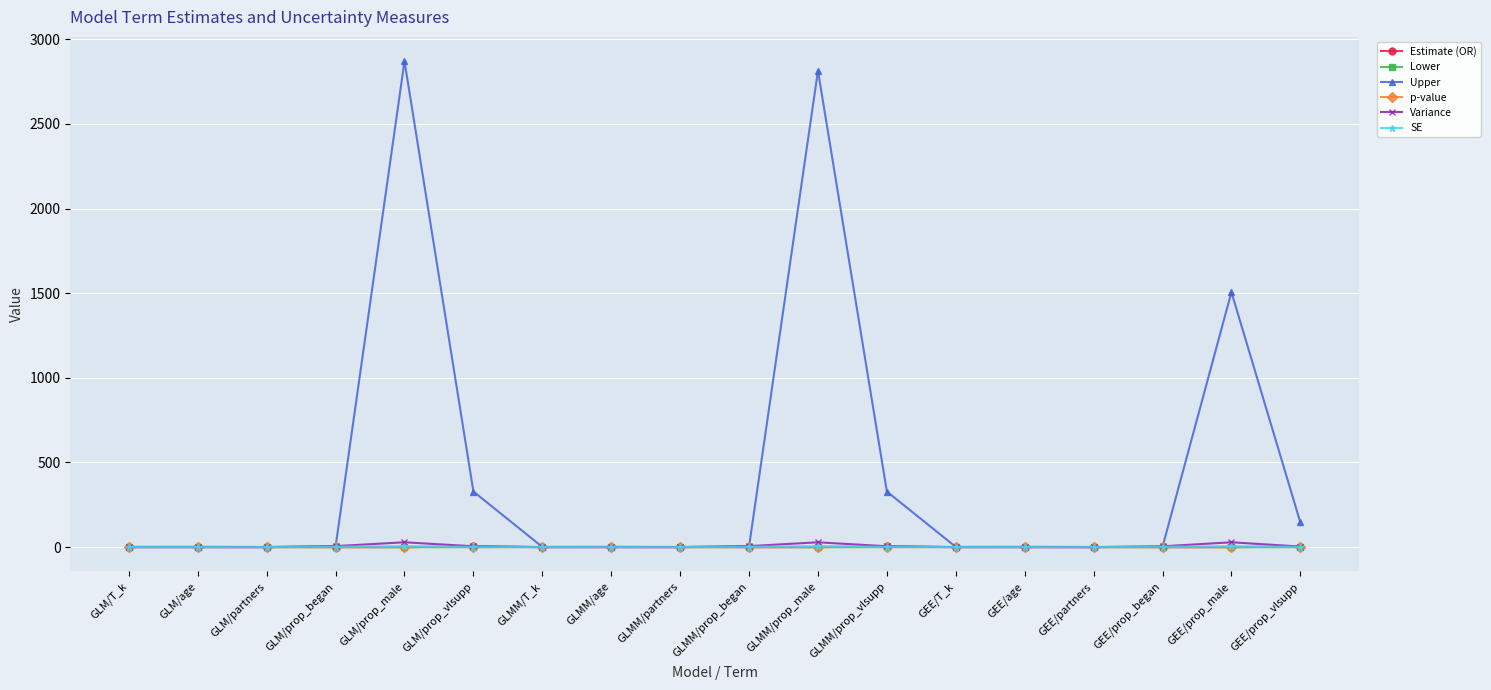

Which series has the largest range (max minus min)?

Upper